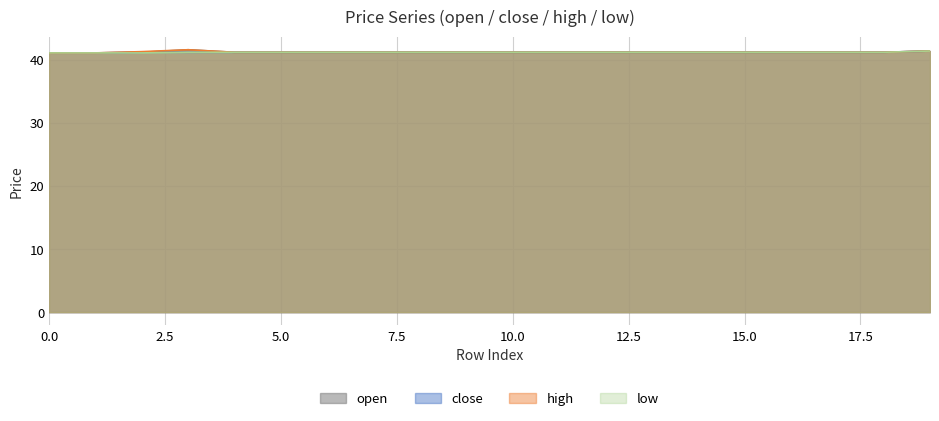

Is it true that high equals 41.2 at 11?

True